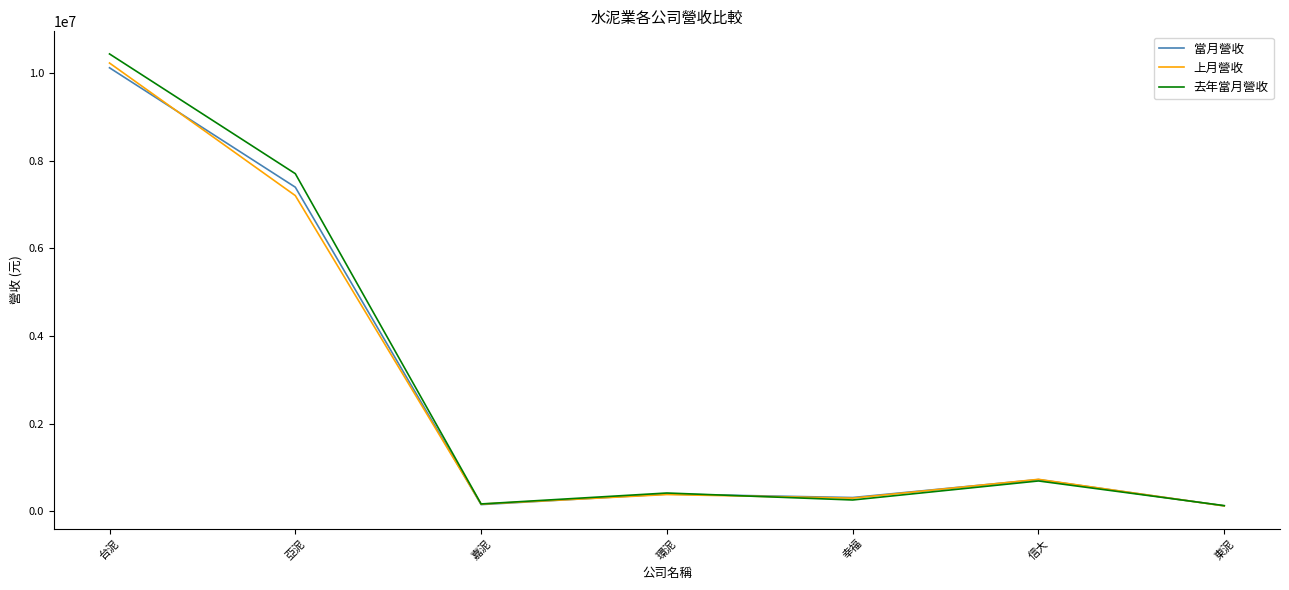

Where is the first local minimum for 當月營收?

嘉泥